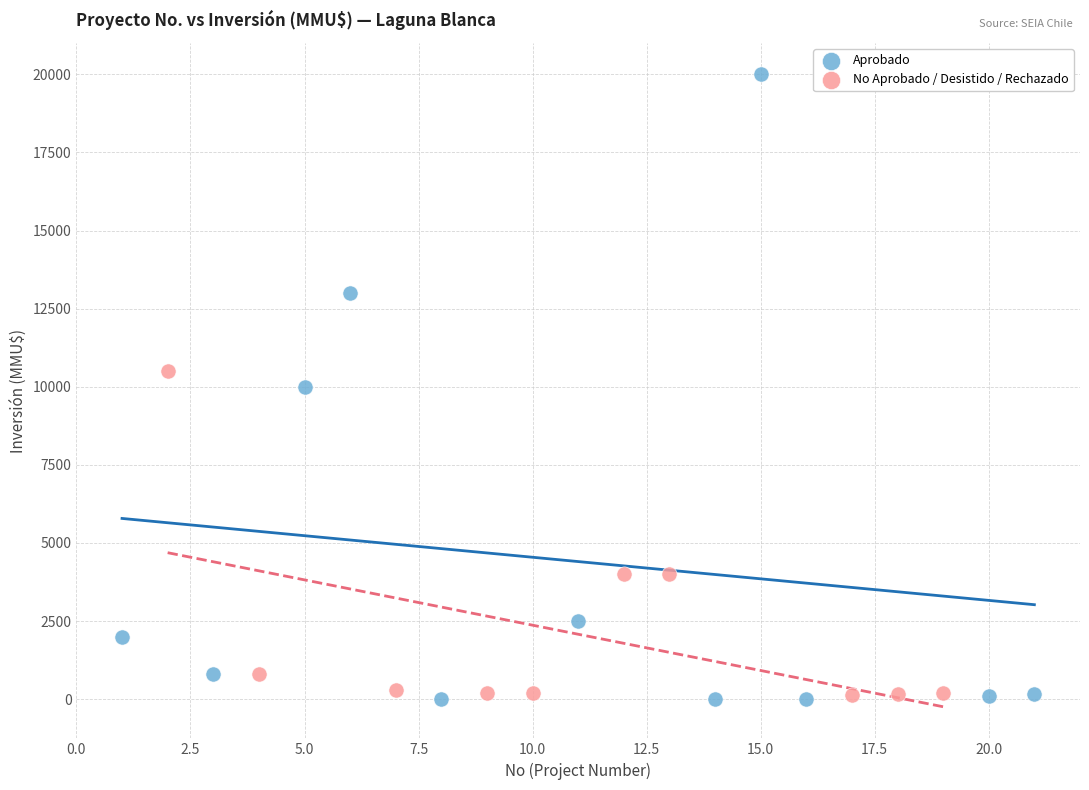

Which series contains the highest Y value?

Aprobado